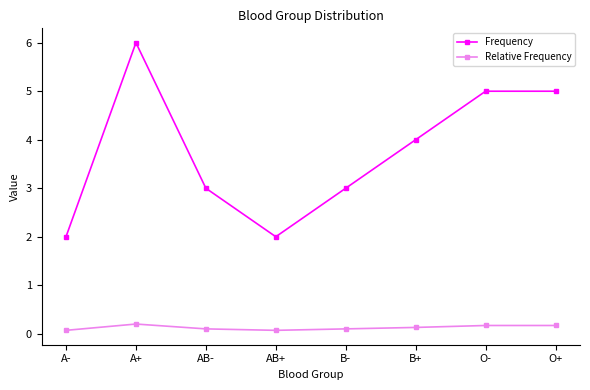

What is the difference between the Relative Frequency values at B- and A+?

0.1